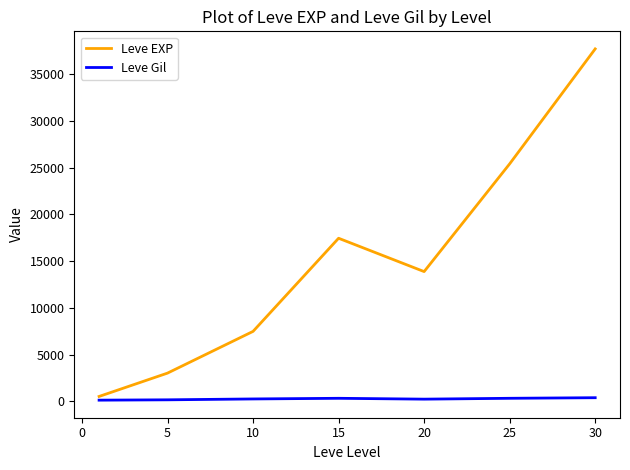

True or false: Leve EXP and Leve Gil cross at least once.

False